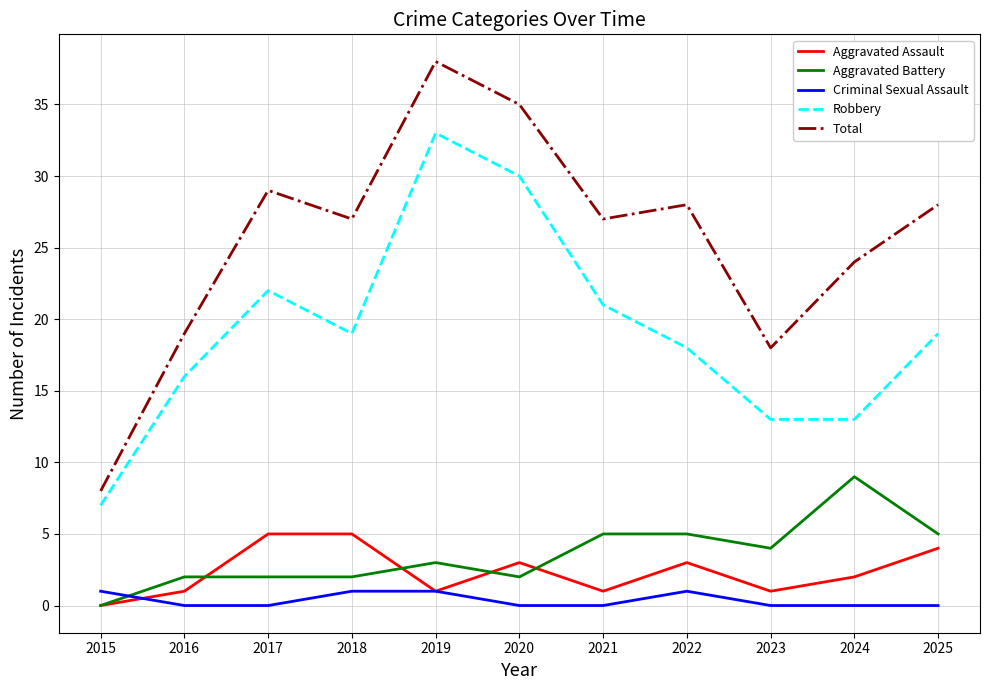

The Total series shows 13 at 2017. True or false?

False